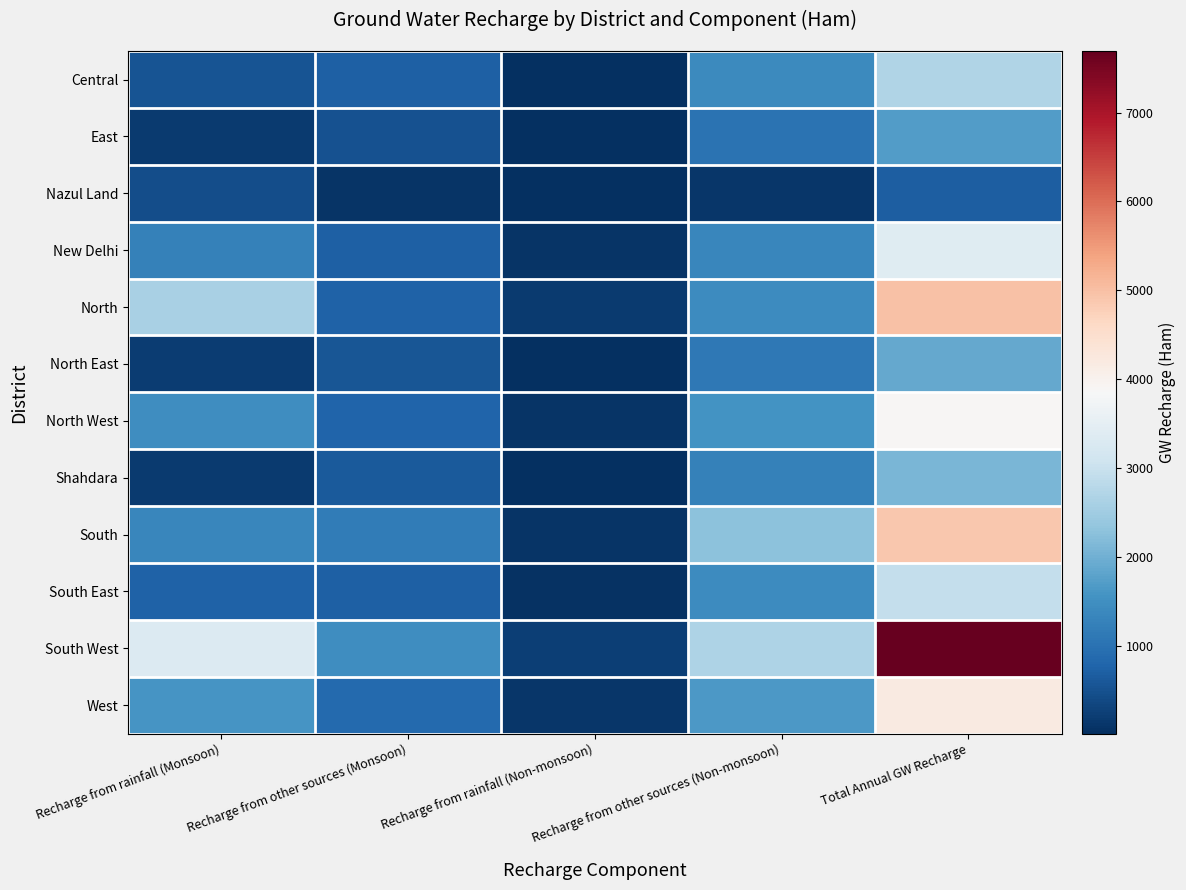

Count the number of categories in the chart.

5